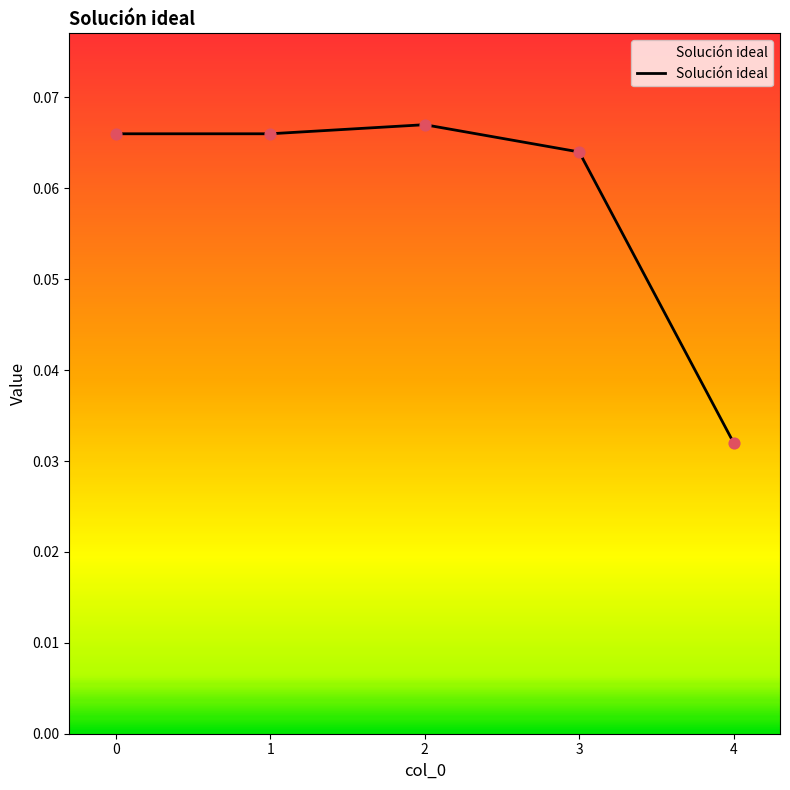

Which has a higher value, 2 or 0?

2